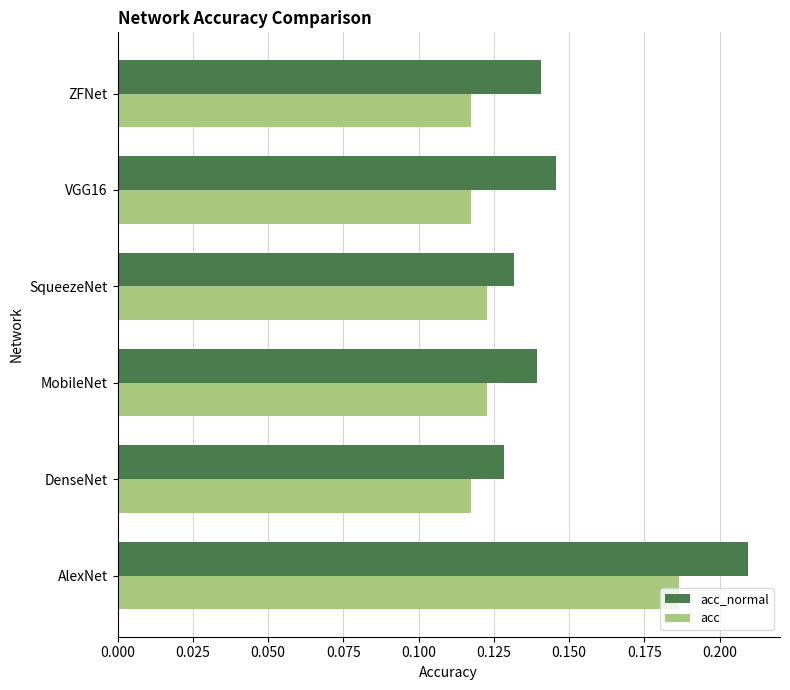

Rank the series by their maximum value, from highest to lowest.

acc_normal, acc